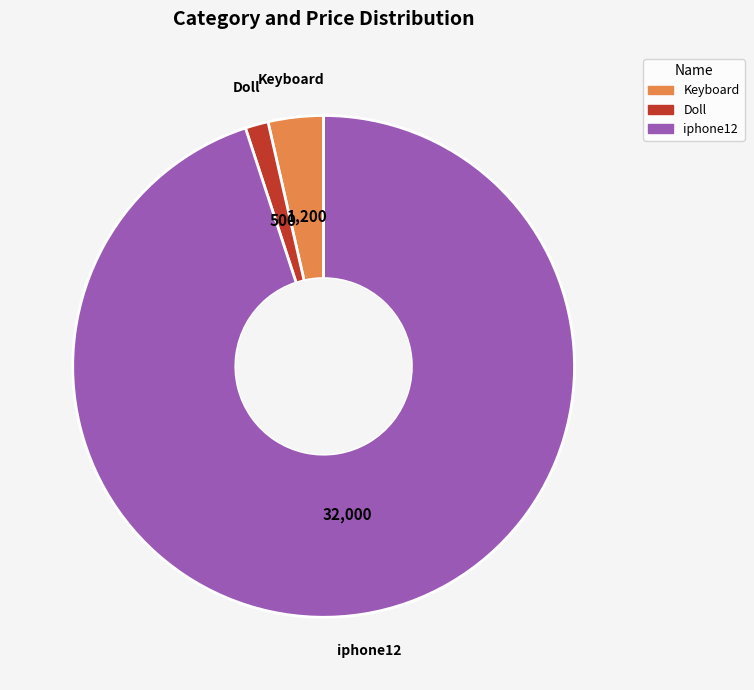

Is the sum of iphone12 and Keyboard greater than half?

Yes